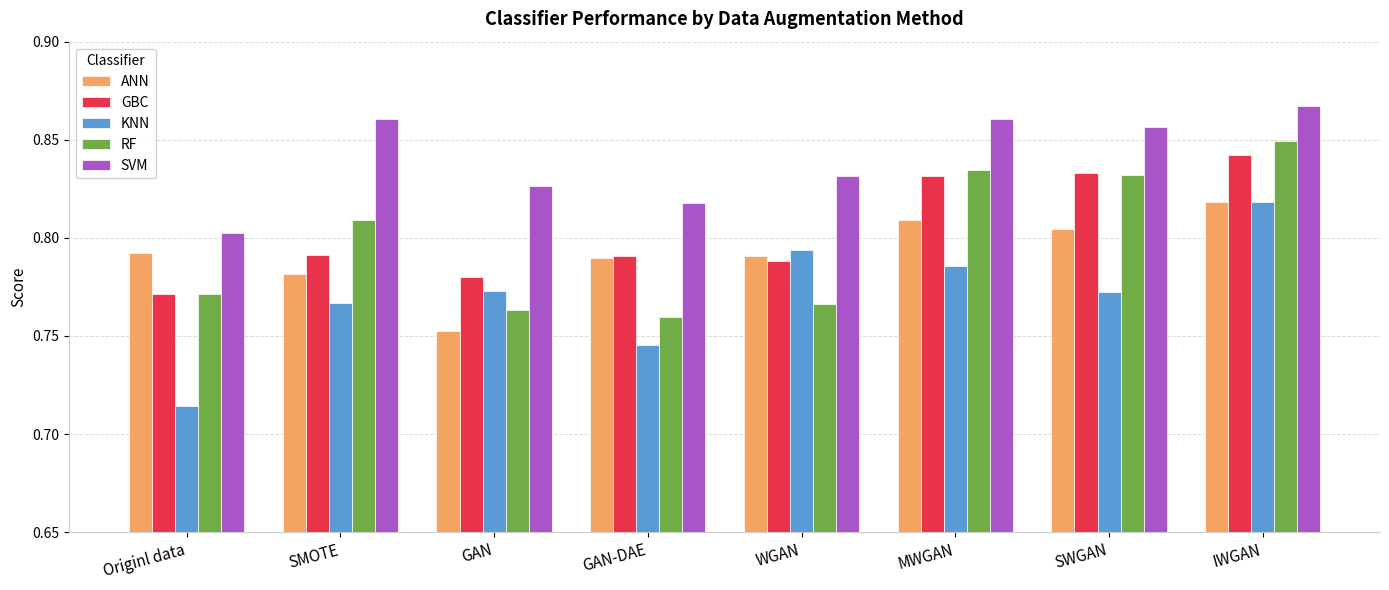

At which label is KNN closest to 0?

Originl data